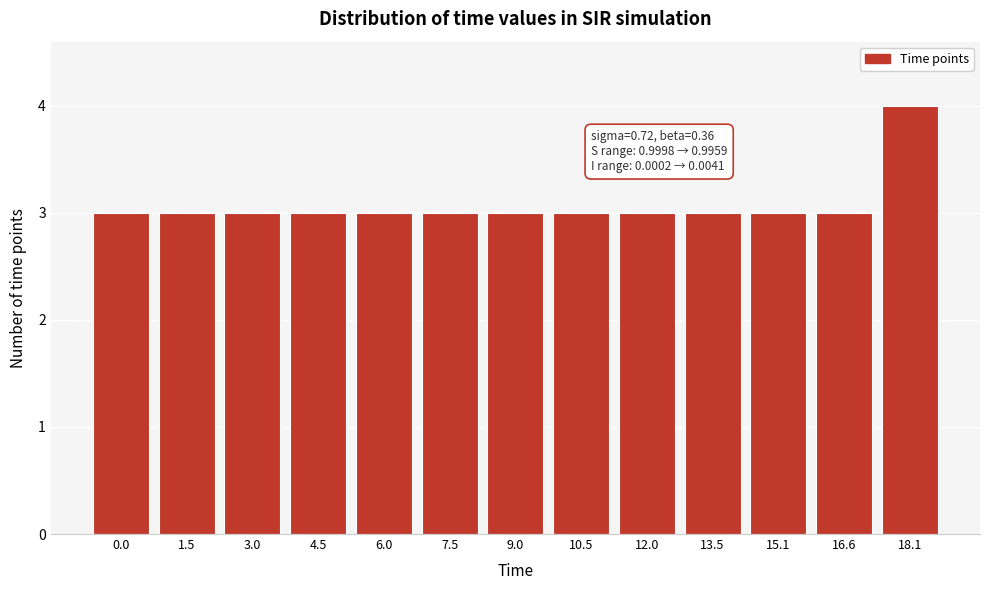

Reading right to left, what are all the values shown in this chart?

4	3	3	3	3	3	3	3	3	3	3	3	3